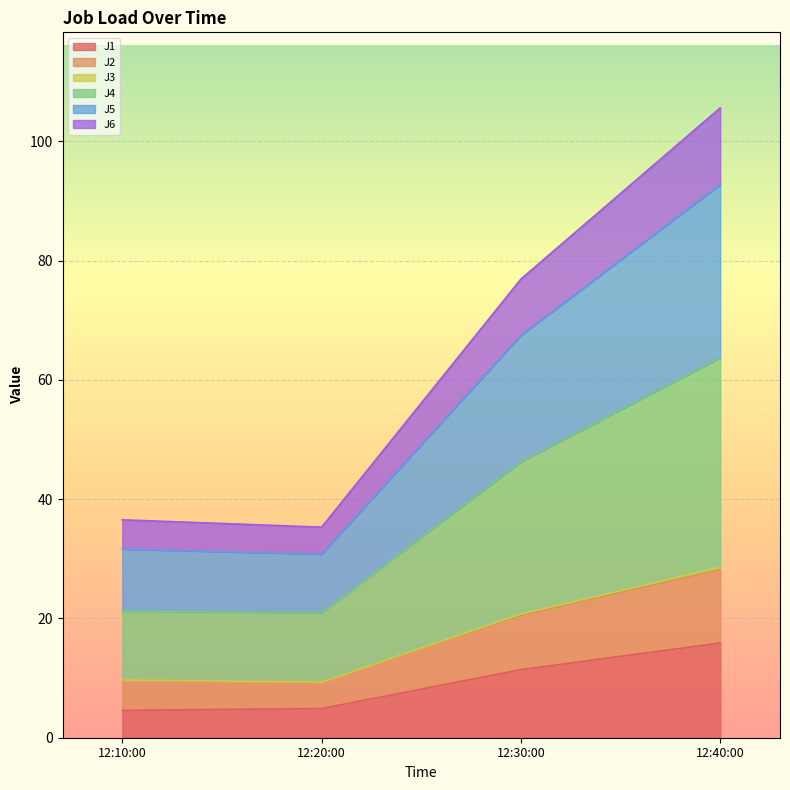

What is the total value across all series at 12:10:00?

36.5